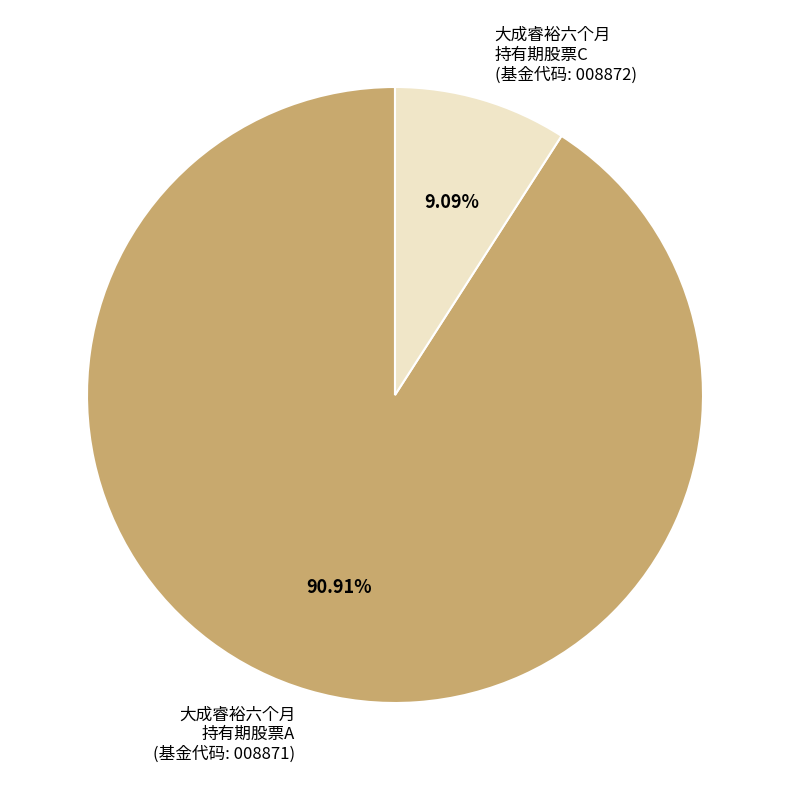

Does any single category account for the majority?

Yes